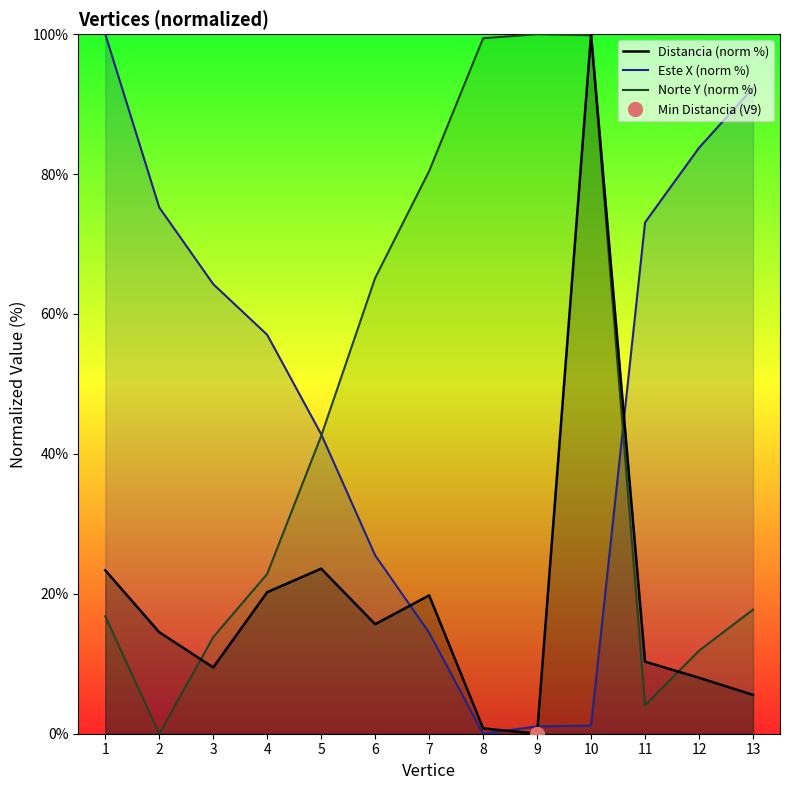

How many series are shown in this chart?

3